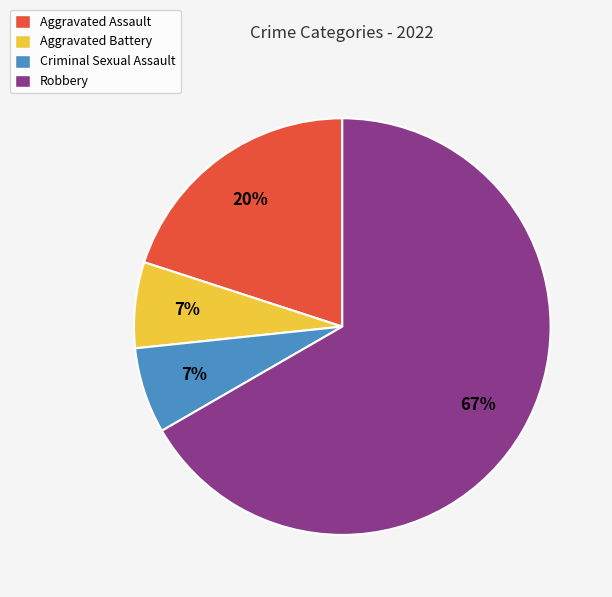

True or false: Aggravated Assault accounts for 14% of the total.

False